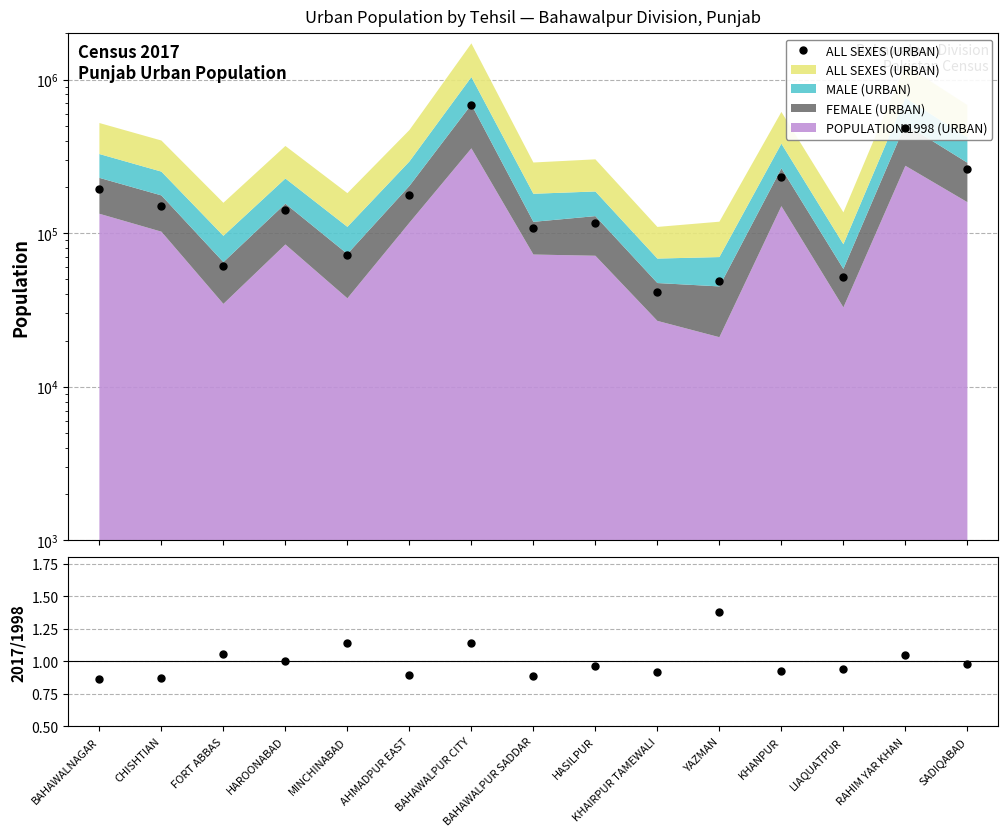

Between BAHAWALPUR CITY and YAZMAN, which is larger?

BAHAWALPUR CITY